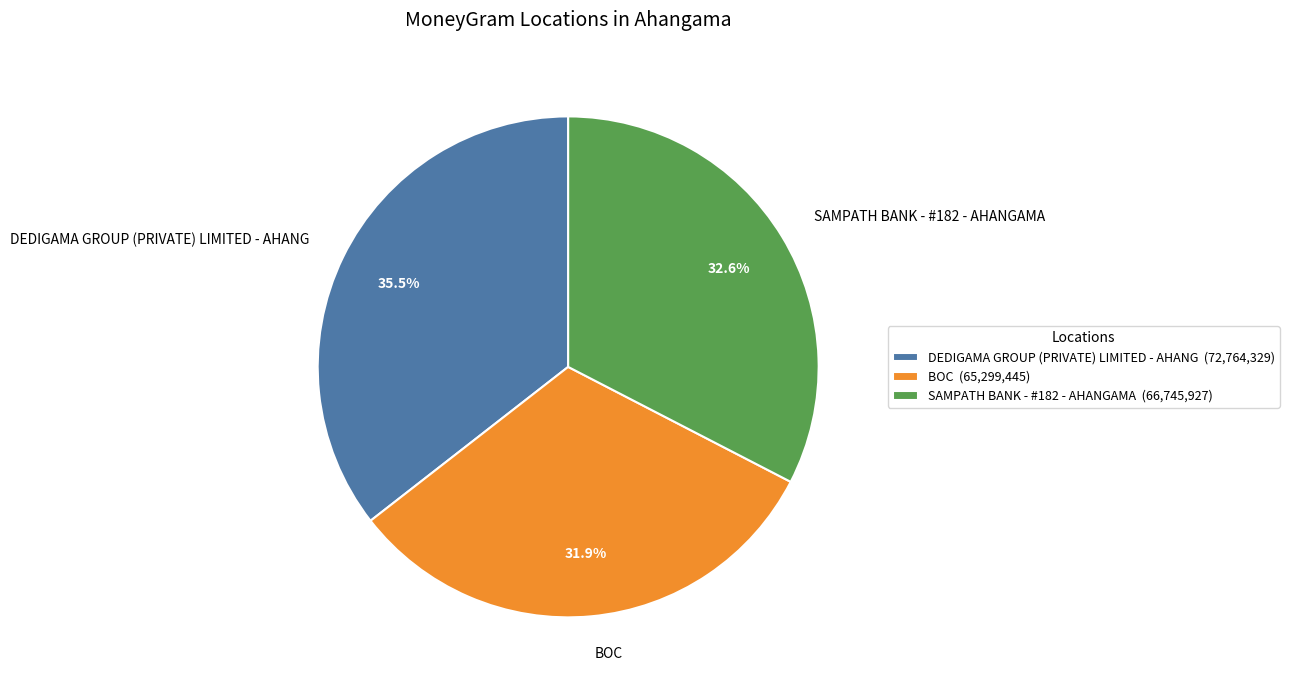

To the nearest percent, what is the average slice percentage?

33%